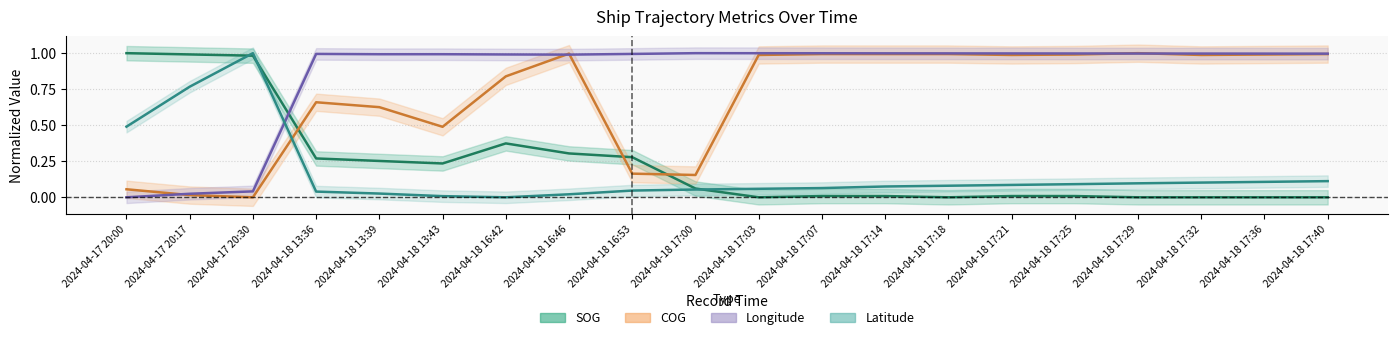

Which category has the highest value in the Latitude series?

2024-04-17 20:30